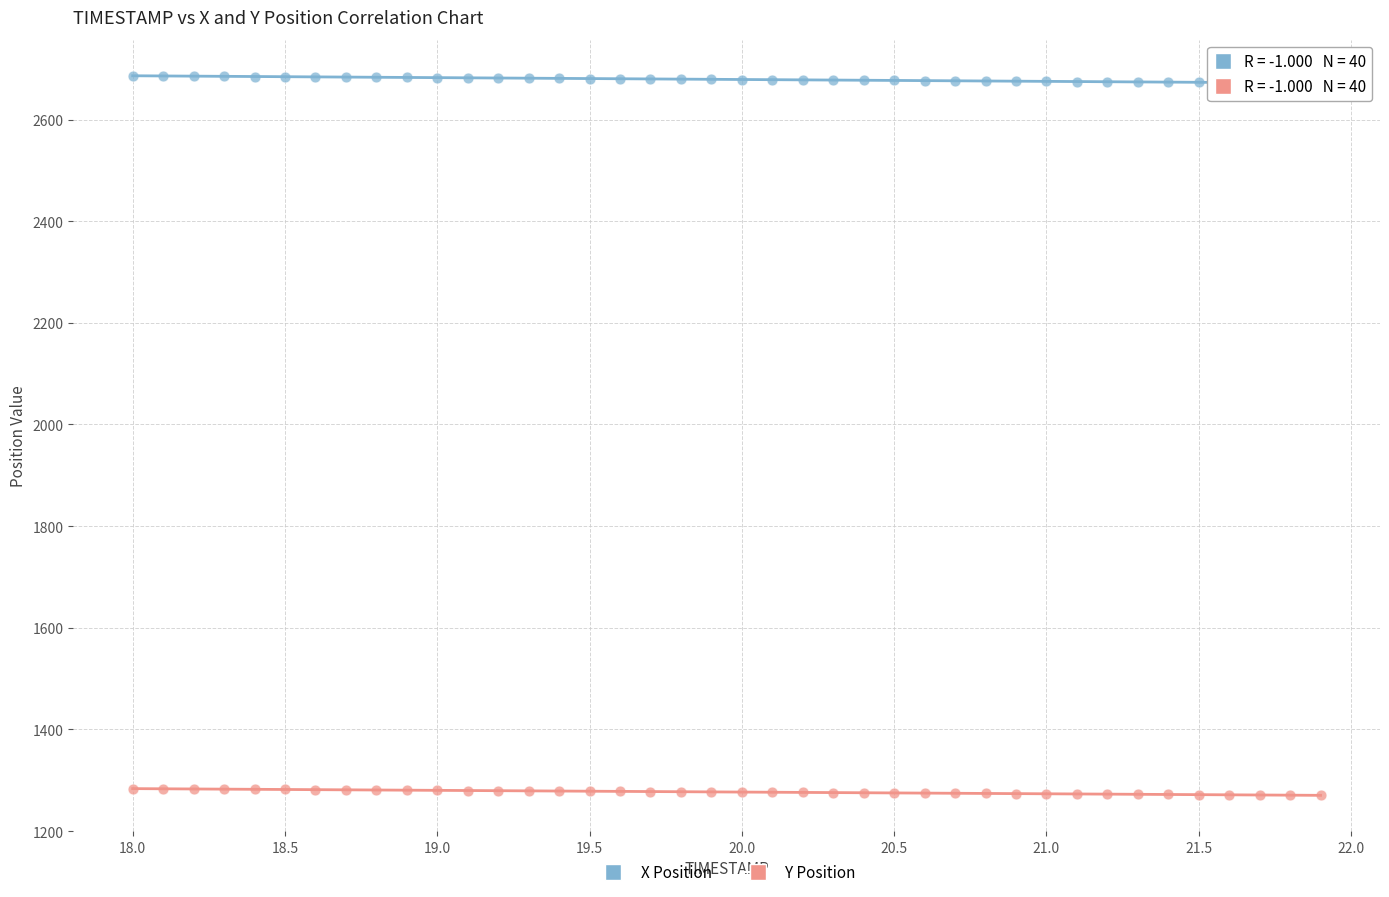

Which series reaches the minimum Y coordinate?

Y Position